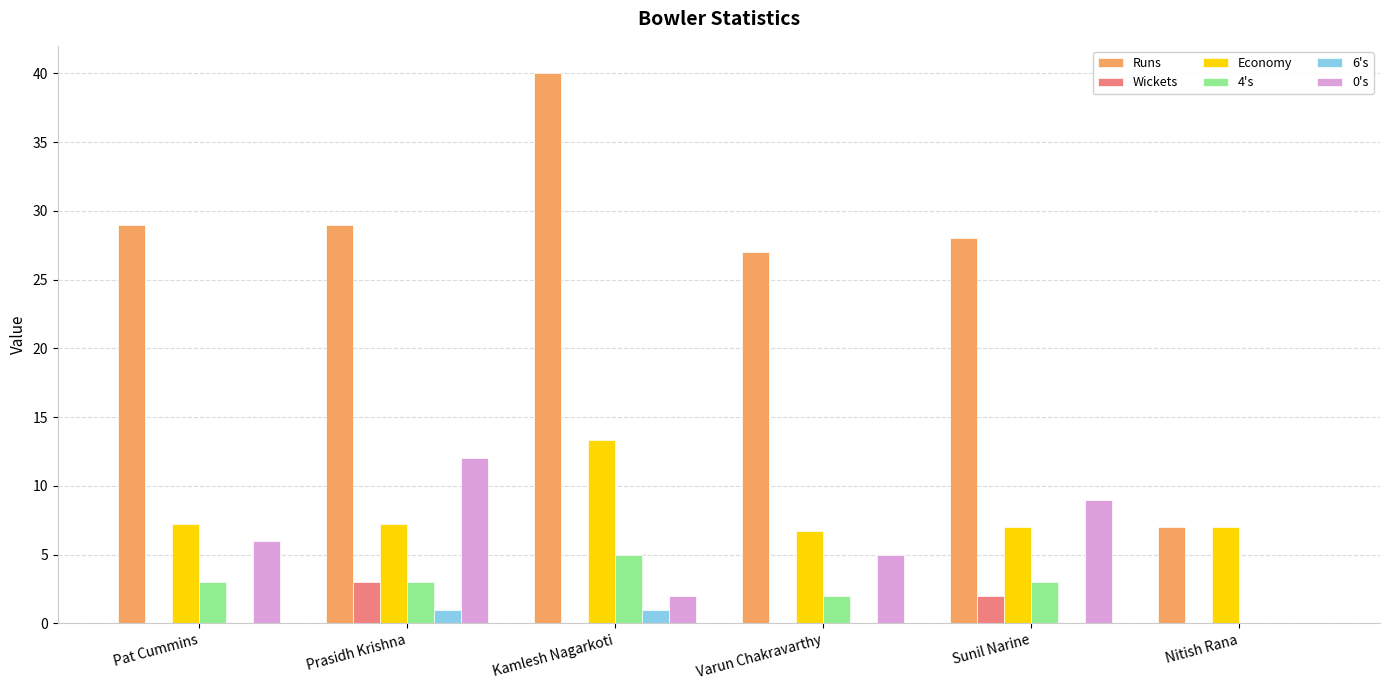

The value of 4's at Kamlesh Nagarkoti is 5.0. True or false?

True